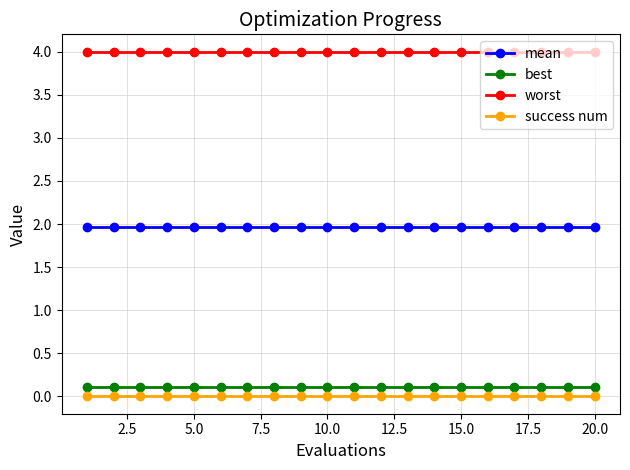

Reading left to right, list all the values displayed in this chart.

mean: 2.0	2.0	2.0	2.0	2.0	2.0	2.0	2.0	2.0	2.0	2.0	2.0	2.0	2.0	2.0	2.0	2.0	2.0	2.0	2.0
best: 0.1	0.1	0.1	0.1	0.1	0.1	0.1	0.1	0.1	0.1	0.1	0.1	0.1	0.1	0.1	0.1	0.1	0.1	0.1	0.1
worst: 4.0	4.0	4.0	4.0	4.0	4.0	4.0	4.0	4.0	4.0	4.0	4.0	4.0	4.0	4.0	4.0	4.0	4.0	4.0	4.0
success num: 0.0	0.0	0.0	0.0	0.0	0.0	0.0	0.0	0.0	0.0	0.0	0.0	0.0	0.0	0.0	0.0	0.0	0.0	0.0	0.0